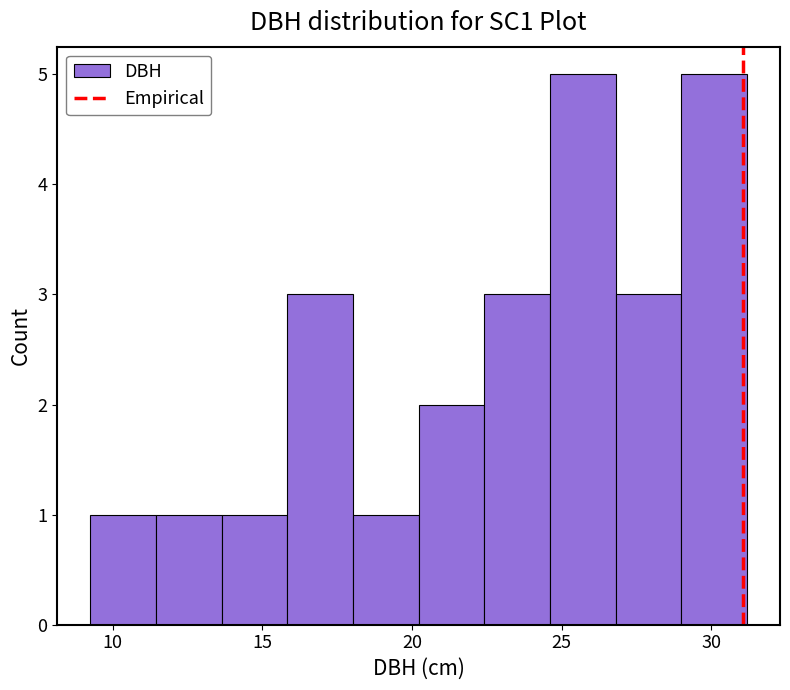

How tall is the bar that spans 11.5 to 13.5 on the x-axis? Neither the bar edges nor the heights are printed on the chart, so give them approximately, as read against the axes.

1